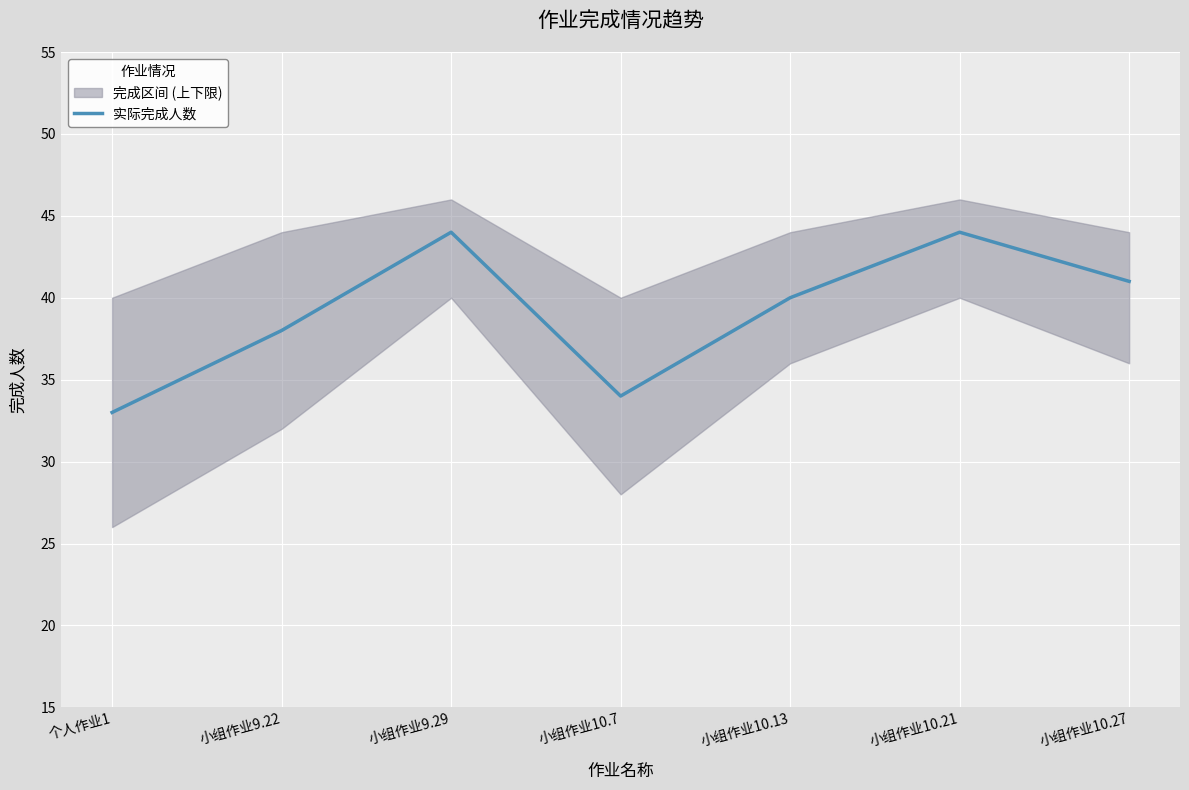

Does the chart display data point markers on the line(s)?

No